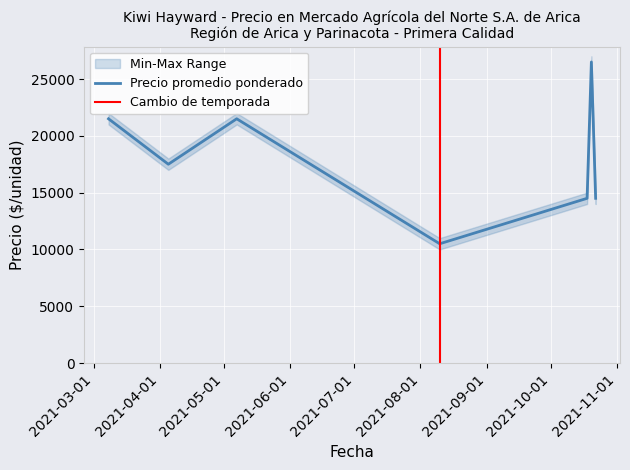

Where is the first local maximum for Precio promedio ponderado?

2021-05-07